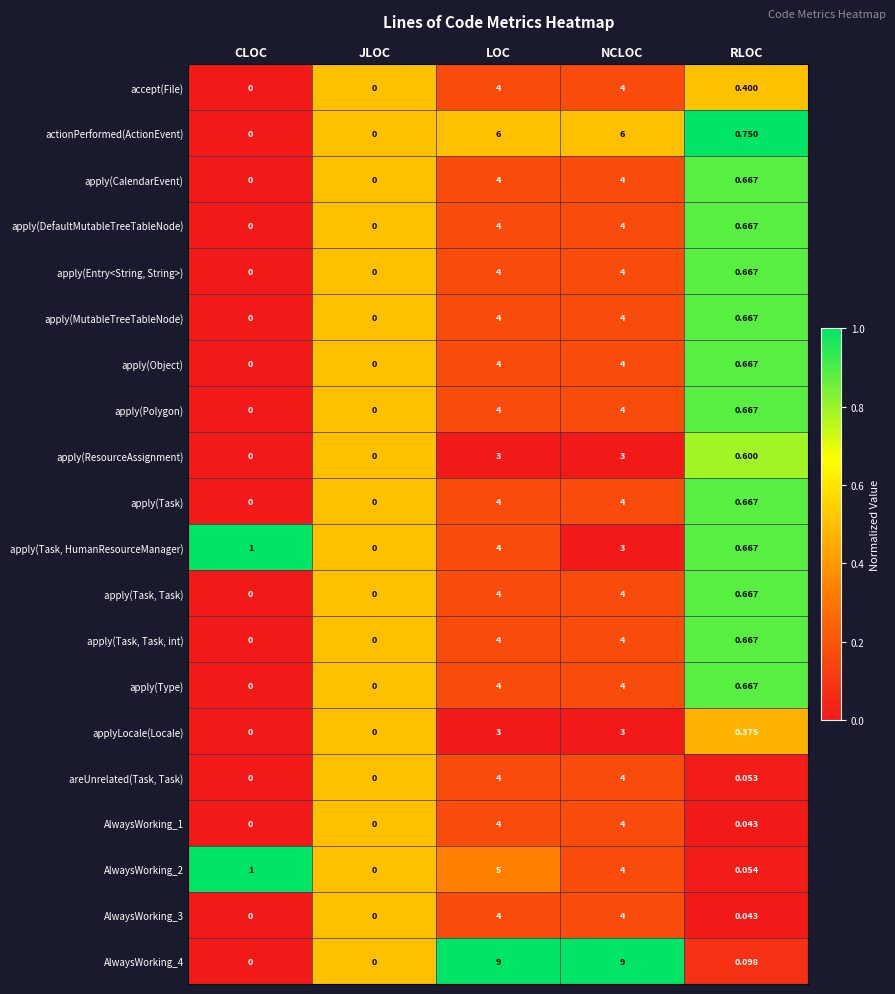

At which category is the sum across all series the highest?

LOC